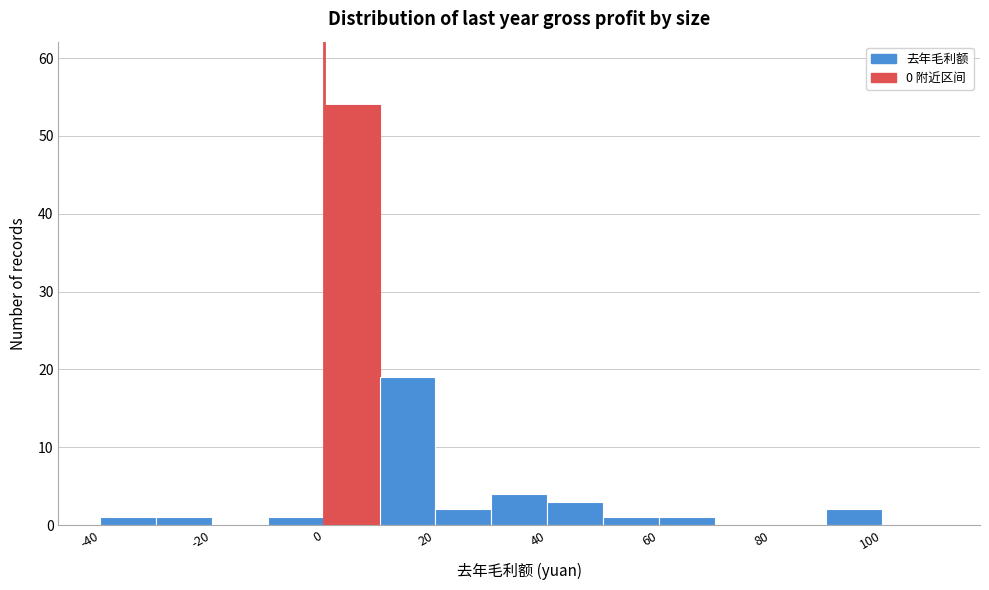

How tall is the bar that spans 0 to 10 on the x-axis? The values are not printed on the chart, so give them approximately, as read against the axis.

54